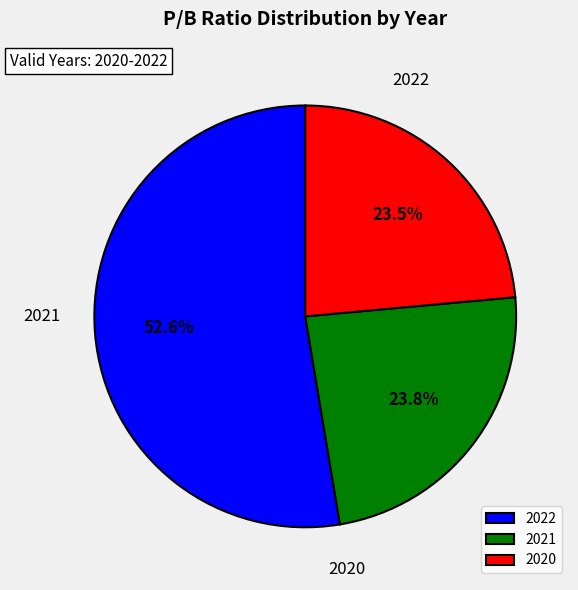

Which slice is the largest?

2022